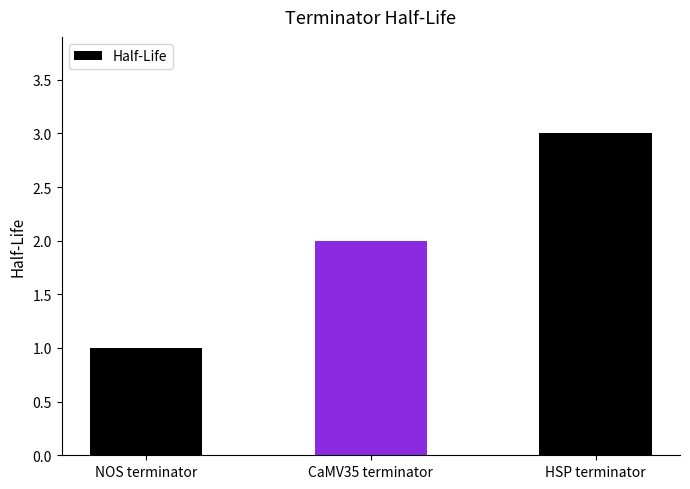

How many distinct data groups are displayed?

1